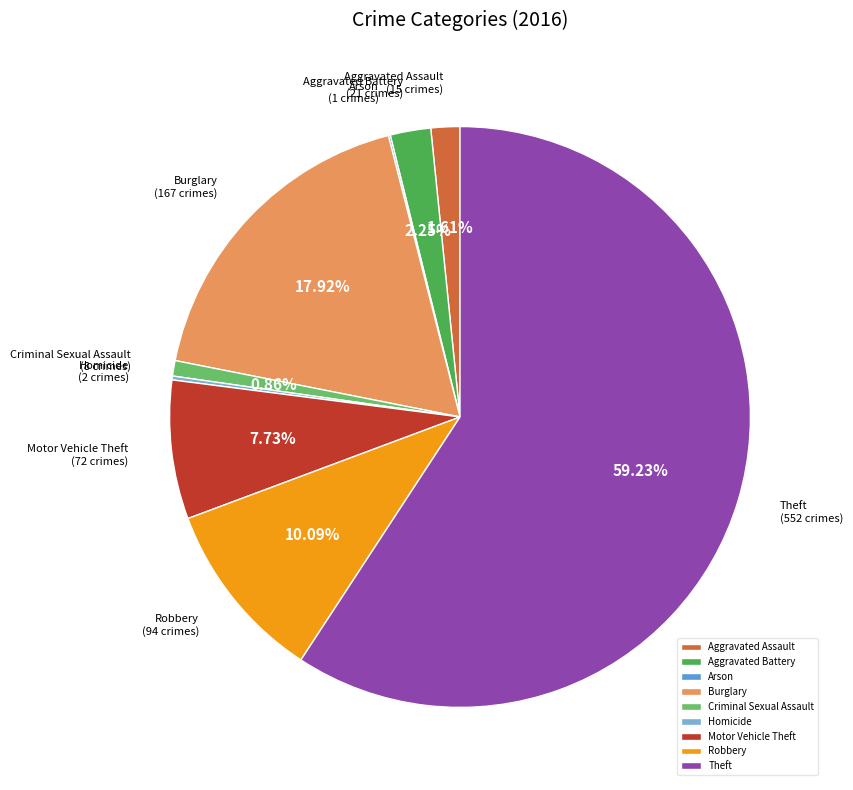

What is the largest slice in the pie chart?

Theft